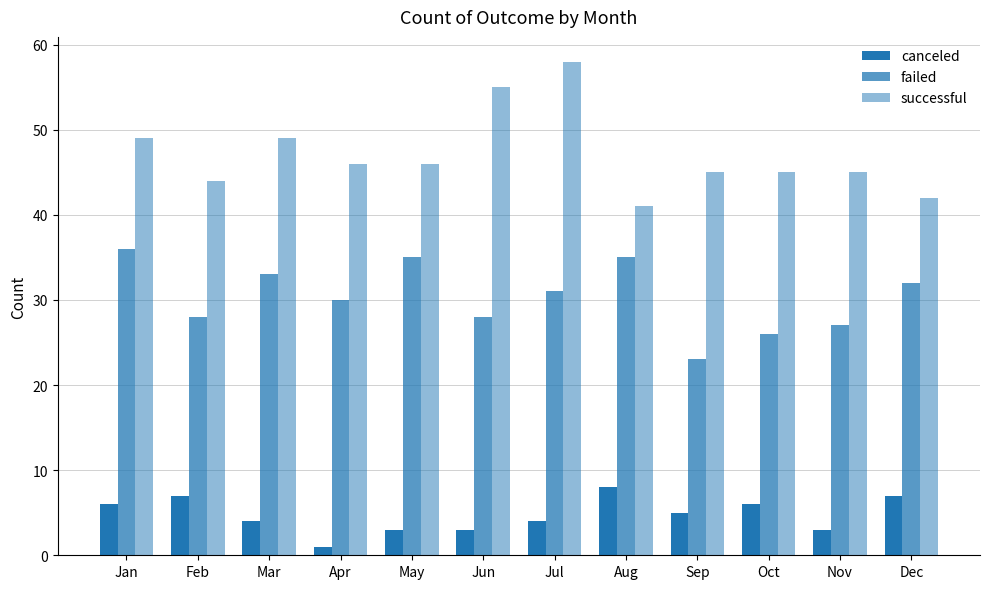

Which label corresponds to the smallest value in the chart?

Apr